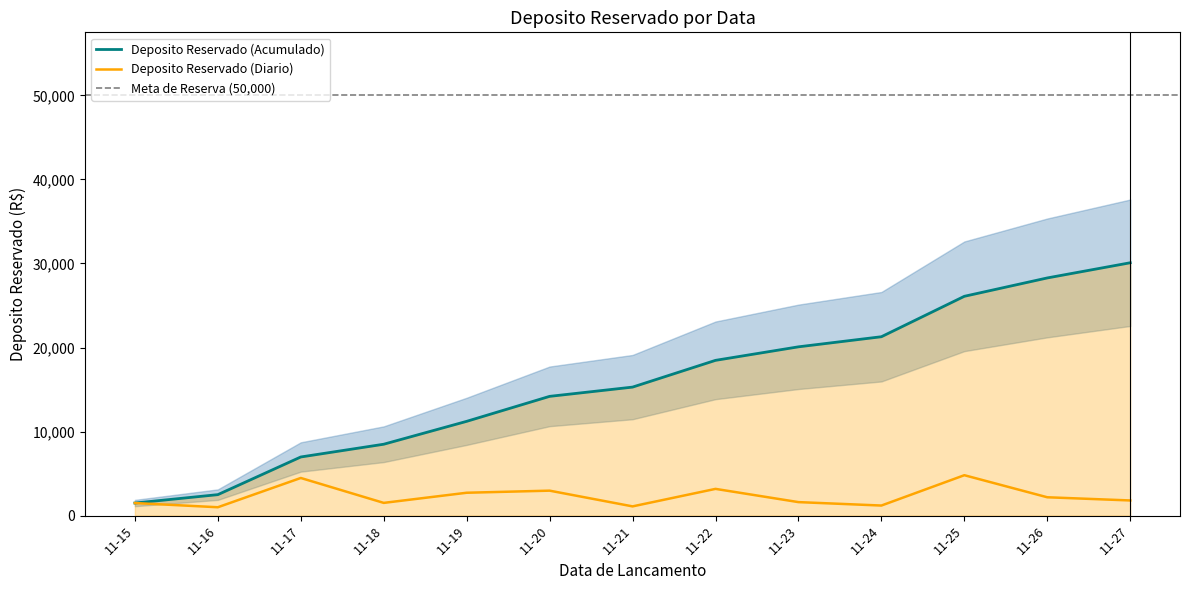

What is the minimum value shown in the chart?

998